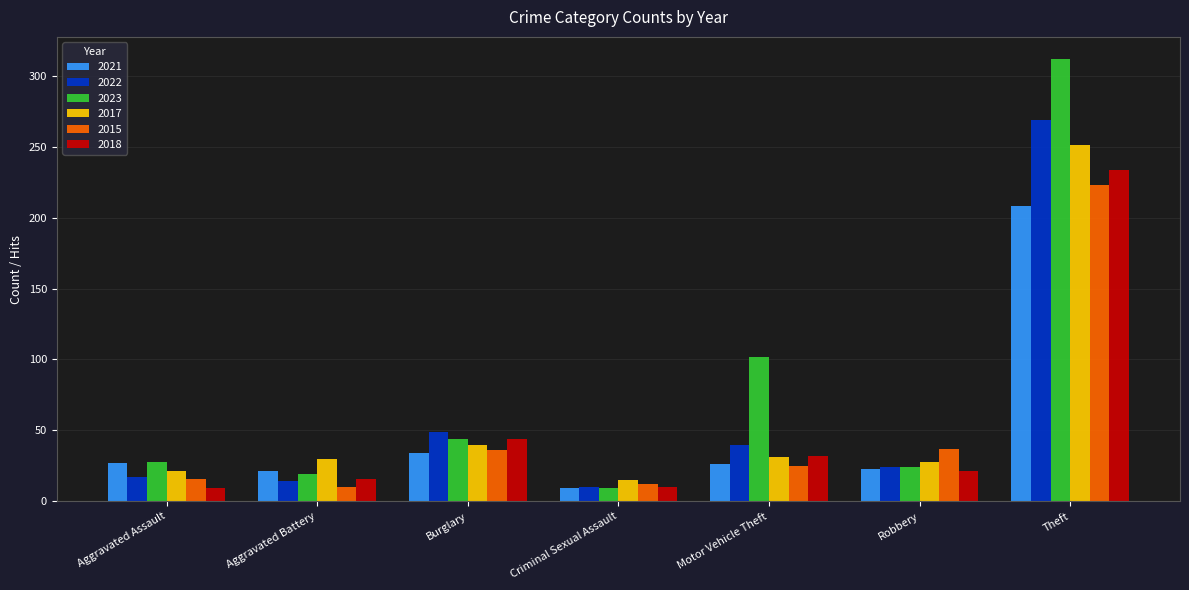

Which series has the largest total across all categories?

2023